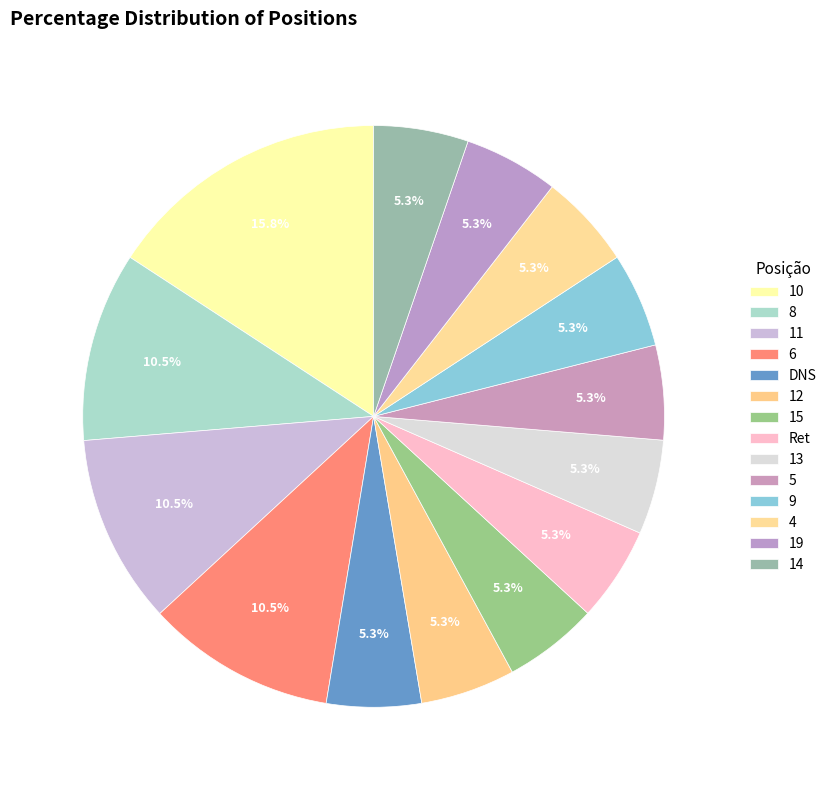

How many slices are in this pie chart?

14